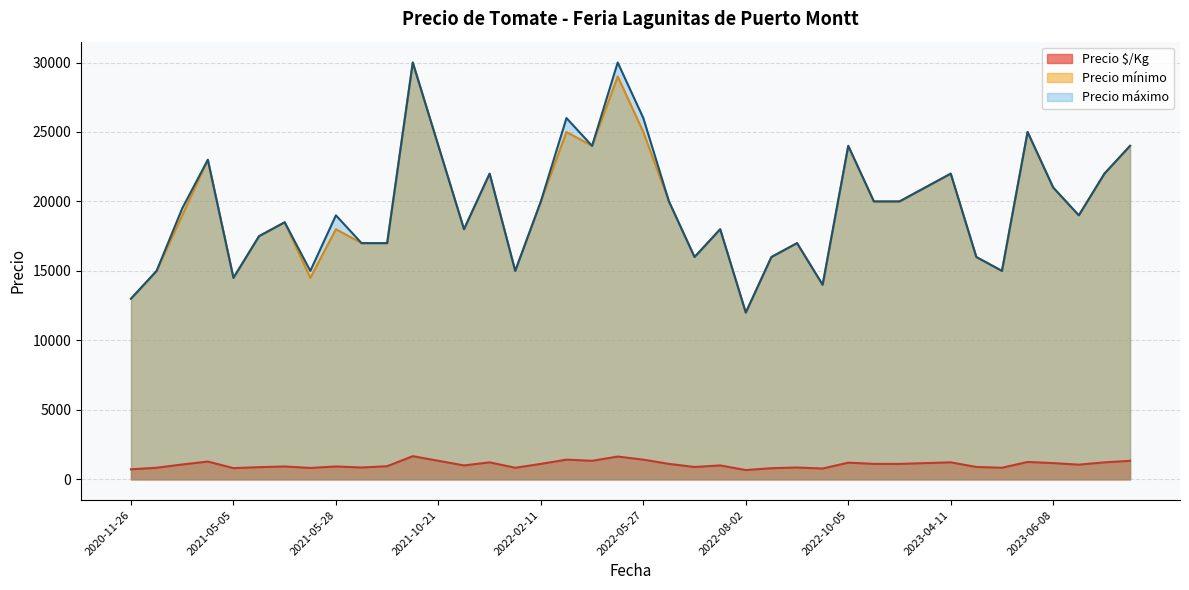

True or false: Precio $/Kg and Precio máximo cross at least once.

False